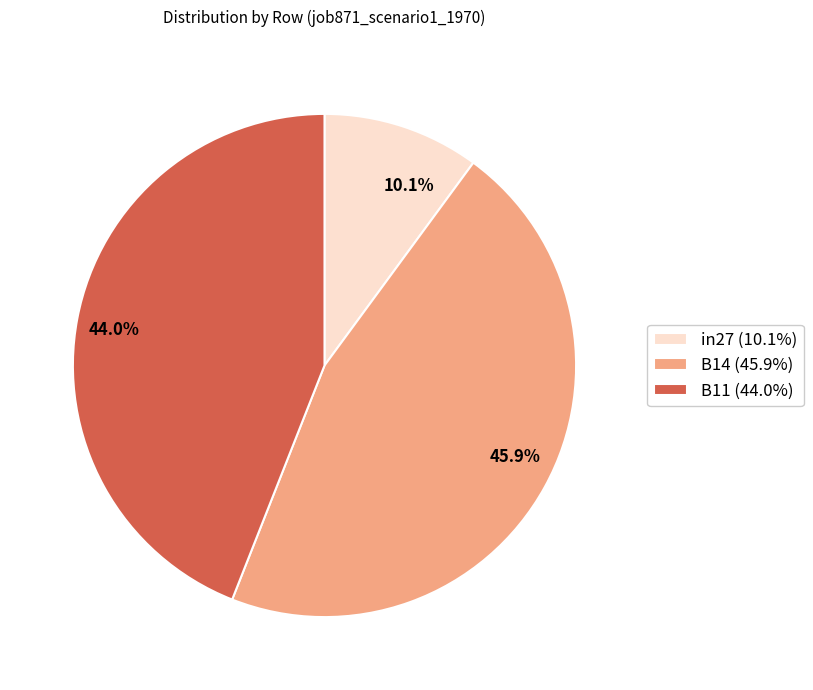

To the nearest percent, what portion does B14 represent?

46%